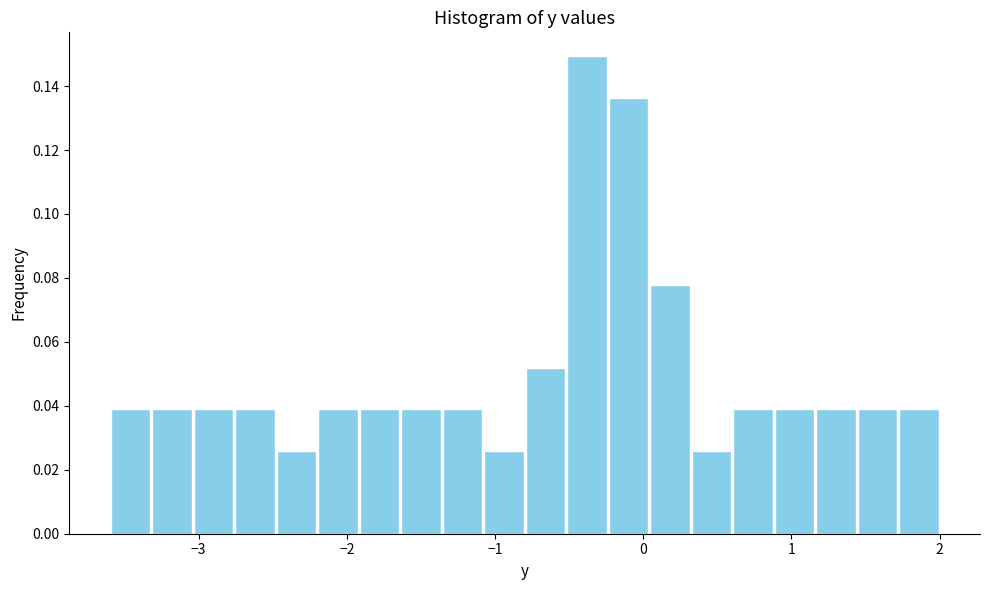

Around what value on the x-axis is the tallest bar? Give the approximate position of its centre, as read against the axis.

-0.4